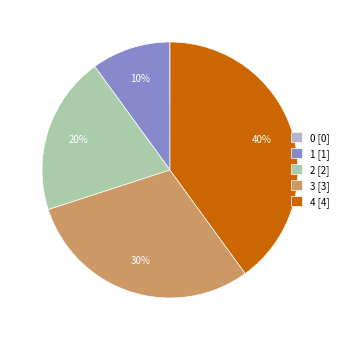

Is there a majority slice in this chart?

No